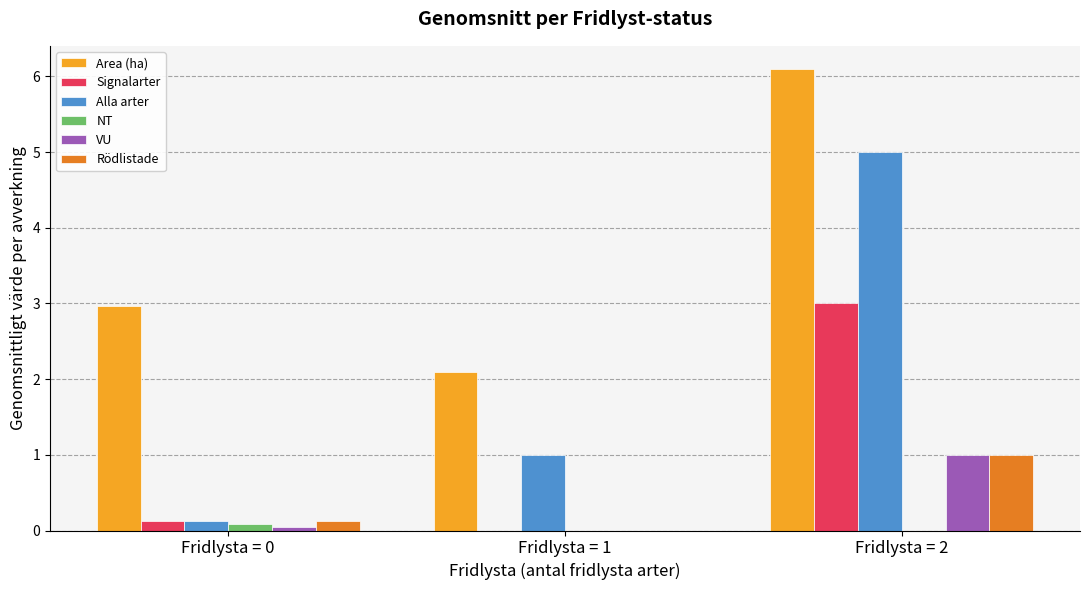

How many categories are shown in the chart?

3